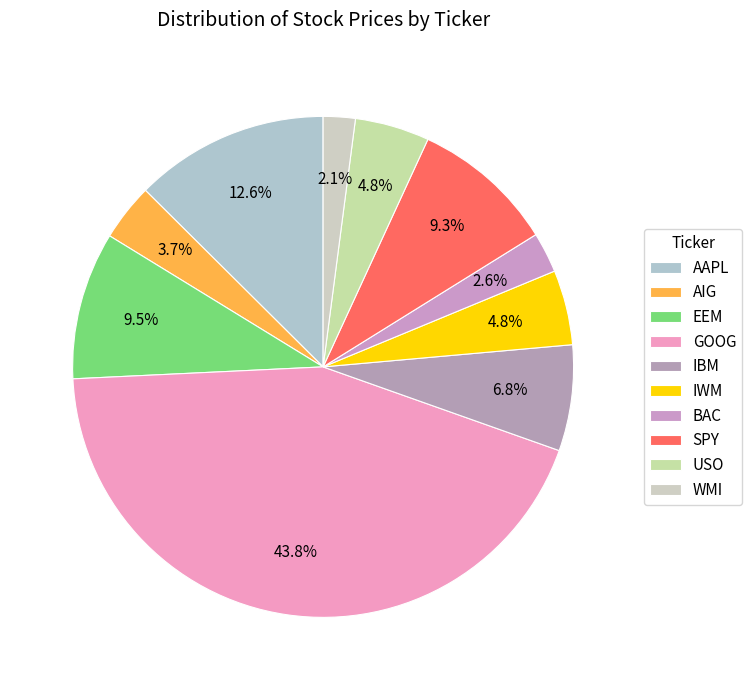

To the nearest percent, what percentage of the pie is GOOG?

44%